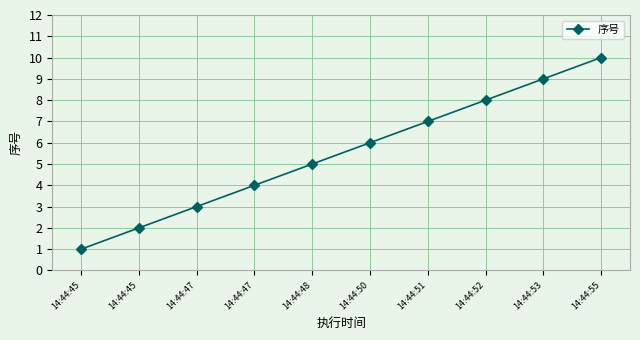

True or false: the data shows 10 at 14:44:55.

True